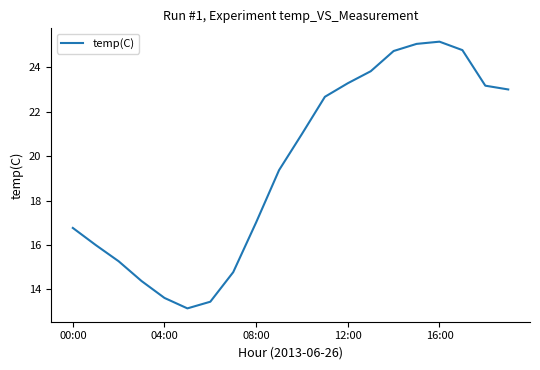

How many lines are shown in the chart?

1